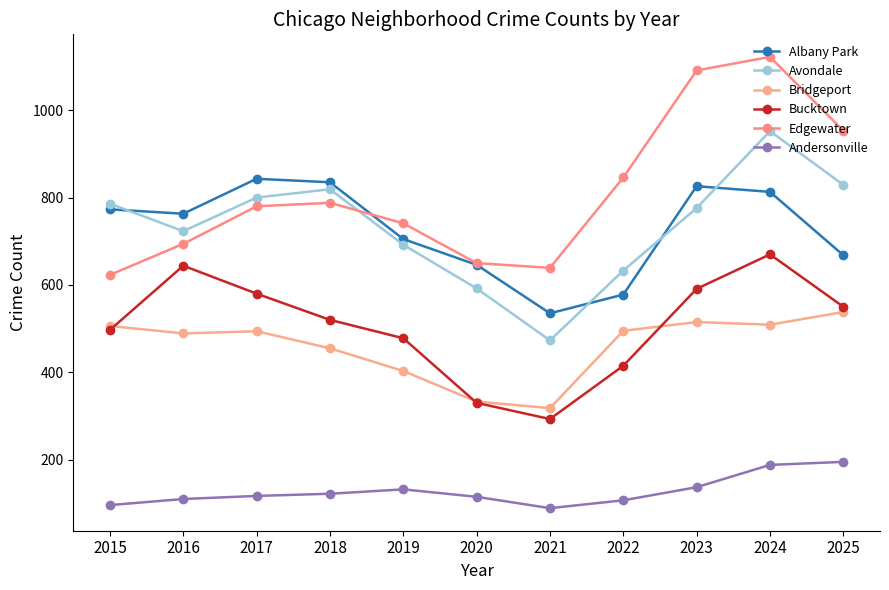

Rank the categories by Bucktown value from lowest to highest.

2021, 2020, 2022, 2019, 2015, 2018, 2025, 2017, 2023, 2016, 2024